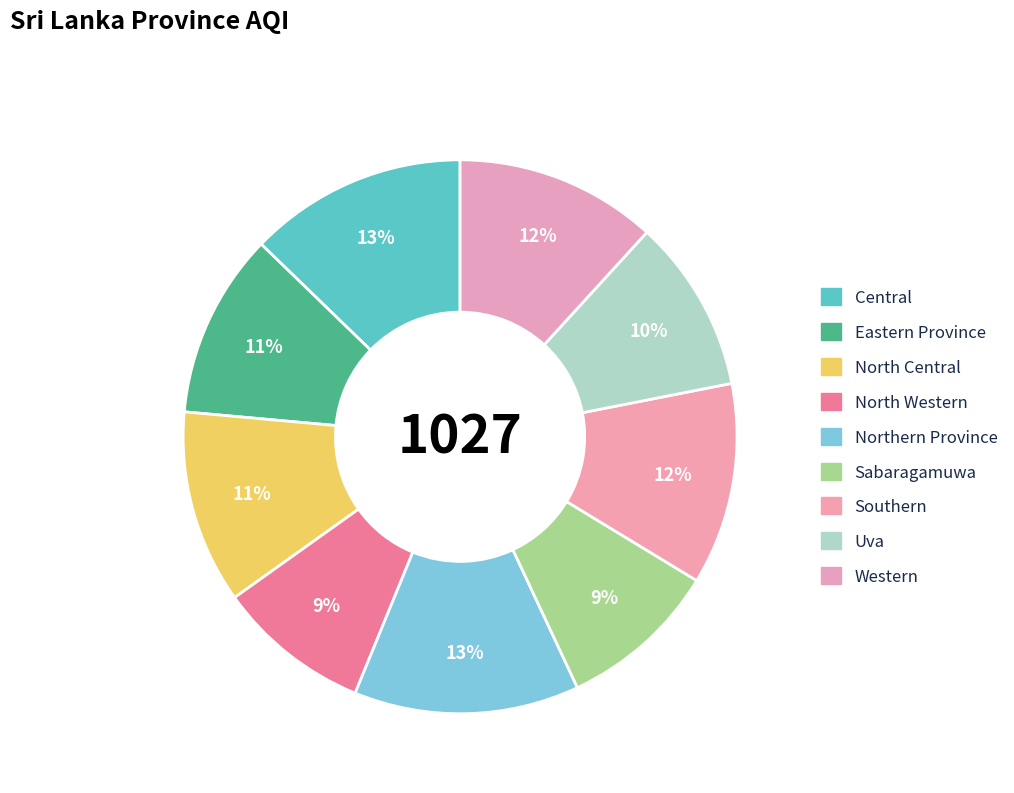

Does Uva account for over 50% of the chart?

No